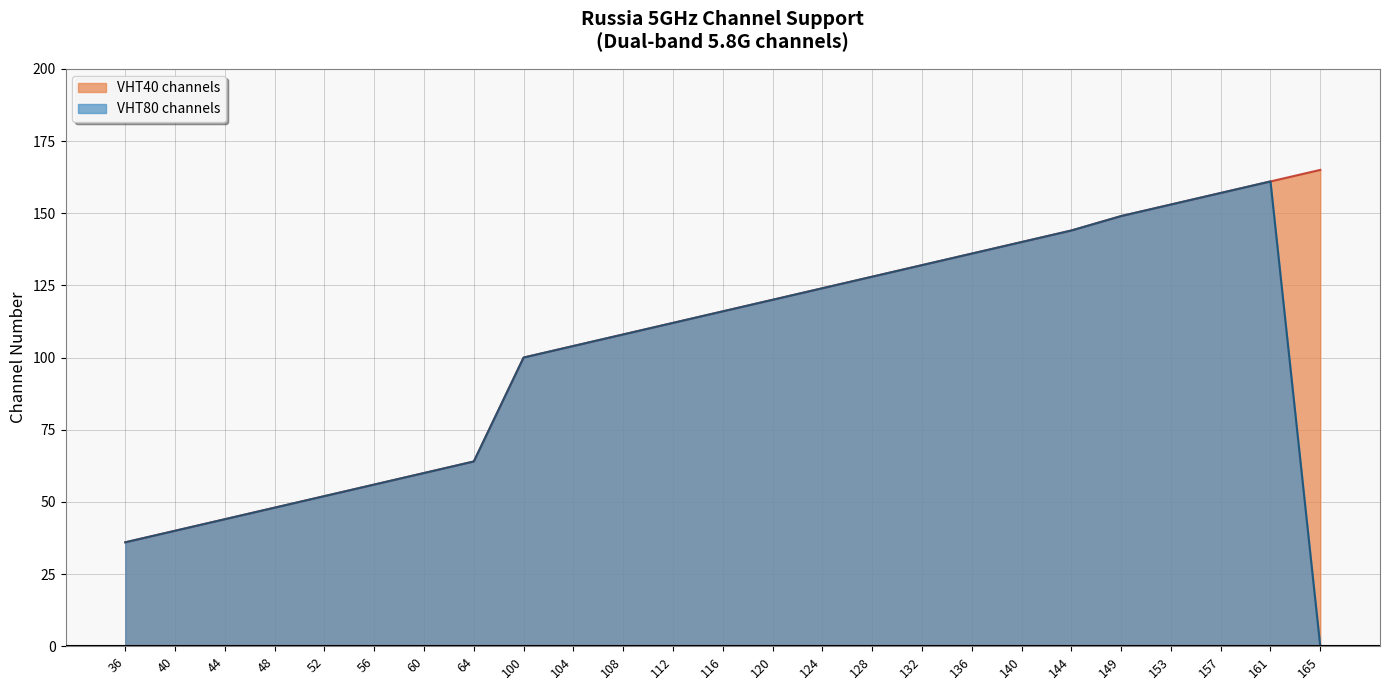

True or false: VHT40 channels has more than 1 interior local peaks.

False